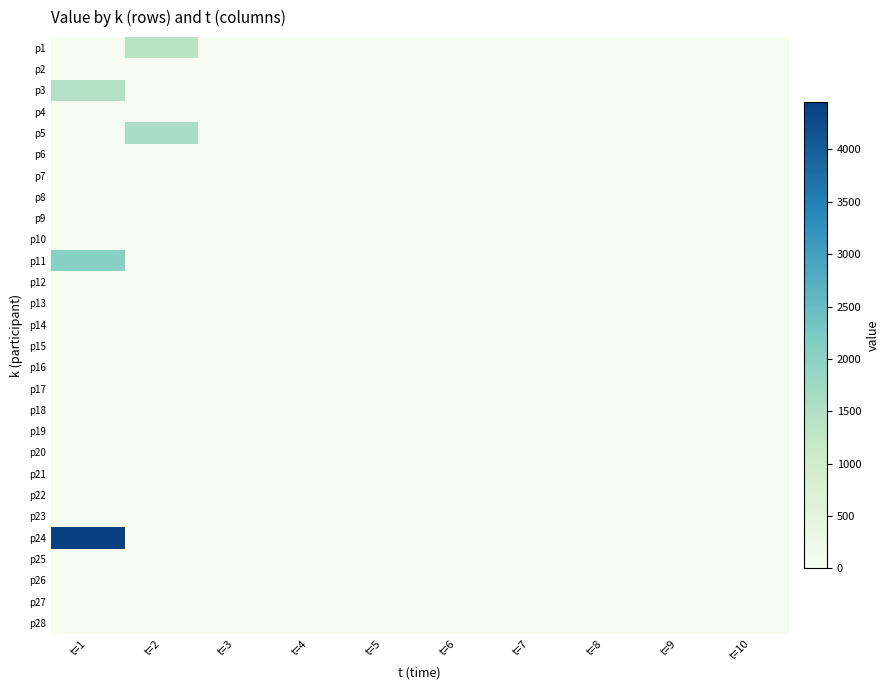

Reading left to right, list all the values displayed in this chart.

p1: t=1=0	t=2=1342	t=3=0	t=4=0	t=5=0	t=6=0	t=7=0	t=8=0	t=9=0	t=10=0
p2: t=1=0	t=2=0	t=3=0	t=4=0	t=5=0	t=6=0	t=7=0	t=8=0	t=9=0	t=10=0
p3: t=1=1489	t=2=0	t=3=0	t=4=0	t=5=0	t=6=0	t=7=0	t=8=0	t=9=0	t=10=0
p4: t=1=0	t=2=0	t=3=0	t=4=0	t=5=0	t=6=0	t=7=0	t=8=0	t=9=0	t=10=0
p5: t=1=0	t=2=1571	t=3=0	t=4=0	t=5=0	t=6=0	t=7=0	t=8=0	t=9=0	t=10=0
p6: t=1=0	t=2=0	t=3=0	t=4=0	t=5=0	t=6=0	t=7=0	t=8=0	t=9=0	t=10=0
p7: t=1=0	t=2=0	t=3=0	t=4=0	t=5=0	t=6=0	t=7=0	t=8=0	t=9=0	t=10=0
p8: t=1=0	t=2=0	t=3=0	t=4=0	t=5=0	t=6=0	t=7=0	t=8=0	t=9=0	t=10=0
p9: t=1=0	t=2=0	t=3=0	t=4=0	t=5=0	t=6=0	t=7=0	t=8=0	t=9=0	t=10=0
p10: t=1=0	t=2=0	t=3=0	t=4=0	t=5=0	t=6=0	t=7=0	t=8=0	t=9=0	t=10=0
p11: t=1=2061	t=2=0	t=3=0	t=4=0	t=5=0	t=6=0	t=7=0	t=8=0	t=9=0	t=10=0
p12: t=1=0	t=2=0	t=3=0	t=4=0	t=5=0	t=6=0	t=7=0	t=8=0	t=9=0	t=10=0
p13: t=1=0	t=2=0	t=3=0	t=4=0	t=5=0	t=6=0	t=7=0	t=8=0	t=9=0	t=10=0
p14: t=1=0	t=2=0	t=3=0	t=4=0	t=5=0	t=6=0	t=7=0	t=8=0	t=9=0	t=10=0
p15: t=1=0	t=2=0	t=3=0	t=4=0	t=5=0	t=6=0	t=7=0	t=8=0	t=9=0	t=10=0
p16: t=1=0	t=2=0	t=3=0	t=4=0	t=5=0	t=6=0	t=7=0	t=8=0	t=9=0	t=10=0
p17: t=1=0	t=2=0	t=3=0	t=4=0	t=5=0	t=6=0	t=7=0	t=8=0	t=9=0	t=10=0
p18: t=1=0	t=2=0	t=3=0	t=4=0	t=5=0	t=6=0	t=7=0	t=8=0	t=9=0	t=10=0
p19: t=1=0	t=2=0	t=3=0	t=4=0	t=5=0	t=6=0	t=7=0	t=8=0	t=9=0	t=10=0
p20: t=1=0	t=2=0	t=3=0	t=4=0	t=5=0	t=6=0	t=7=0	t=8=0	t=9=0	t=10=0
p21: t=1=0	t=2=0	t=3=0	t=4=0	t=5=0	t=6=0	t=7=0	t=8=0	t=9=0	t=10=0
p22: t=1=0	t=2=0	t=3=0	t=4=0	t=5=0	t=6=0	t=7=0	t=8=0	t=9=0	t=10=0
p23: t=1=0	t=2=0	t=3=0	t=4=0	t=5=0	t=6=0	t=7=0	t=8=0	t=9=0	t=10=0
p24: t=1=4450	t=2=0	t=3=0	t=4=0	t=5=0	t=6=0	t=7=0	t=8=0	t=9=0	t=10=0
p25: t=1=0	t=2=0	t=3=0	t=4=0	t=5=0	t=6=0	t=7=0	t=8=0	t=9=0	t=10=0
p26: t=1=0	t=2=0	t=3=0	t=4=0	t=5=0	t=6=0	t=7=0	t=8=0	t=9=0	t=10=0
p27: t=1=0	t=2=0	t=3=0	t=4=0	t=5=0	t=6=0	t=7=0	t=8=0	t=9=0	t=10=0
p28: t=1=0	t=2=0	t=3=0	t=4=0	t=5=0	t=6=0	t=7=0	t=8=0	t=9=0	t=10=0